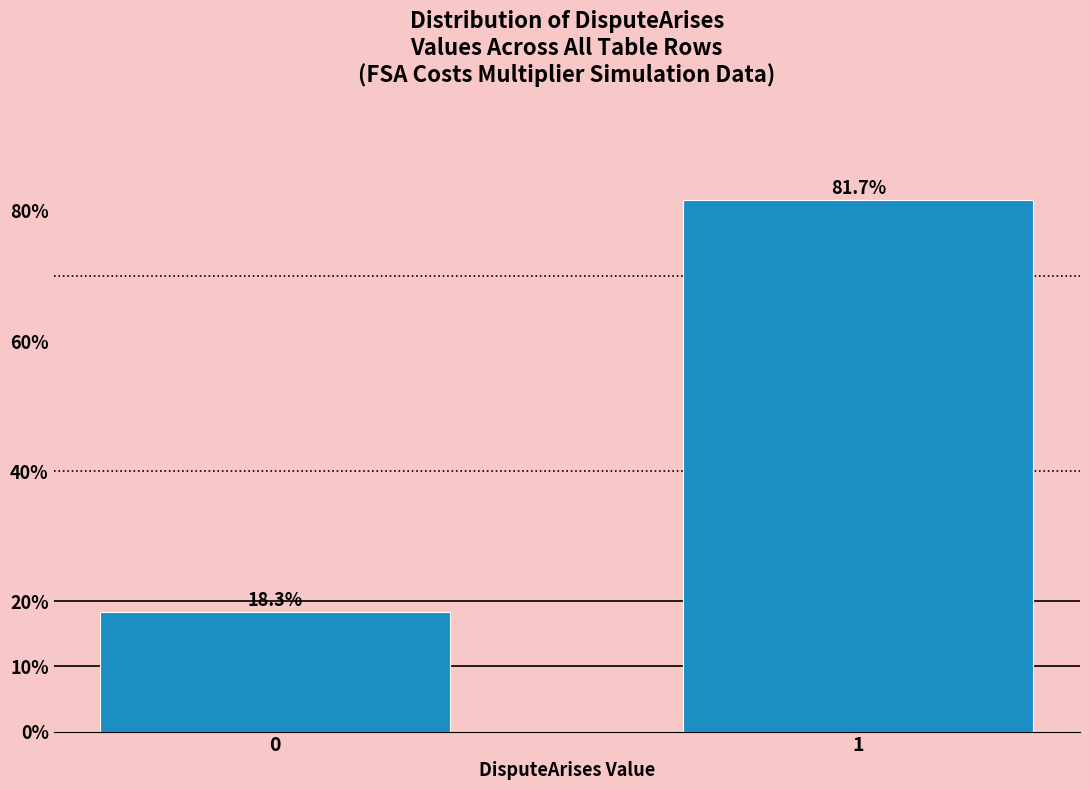

Reading left to right, what are all the values shown in this chart?

18.3	81.7